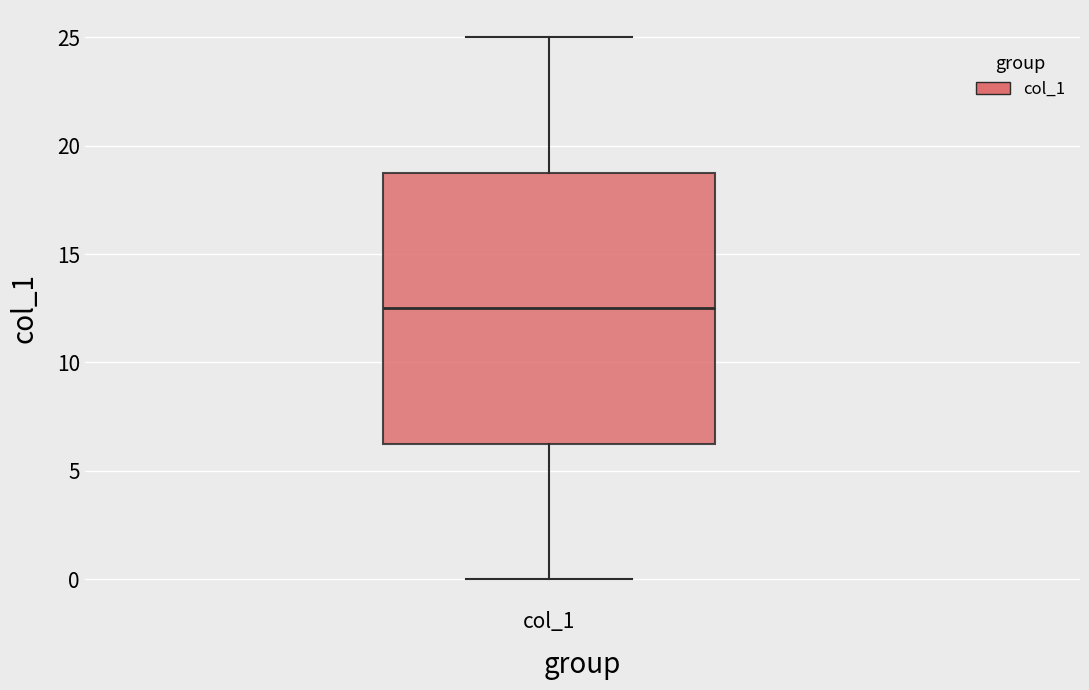

Where does the lower whisker of the box for col_1 end on the y-axis? The values are not printed on the chart, so give them approximately, as read against the axis.

0.0